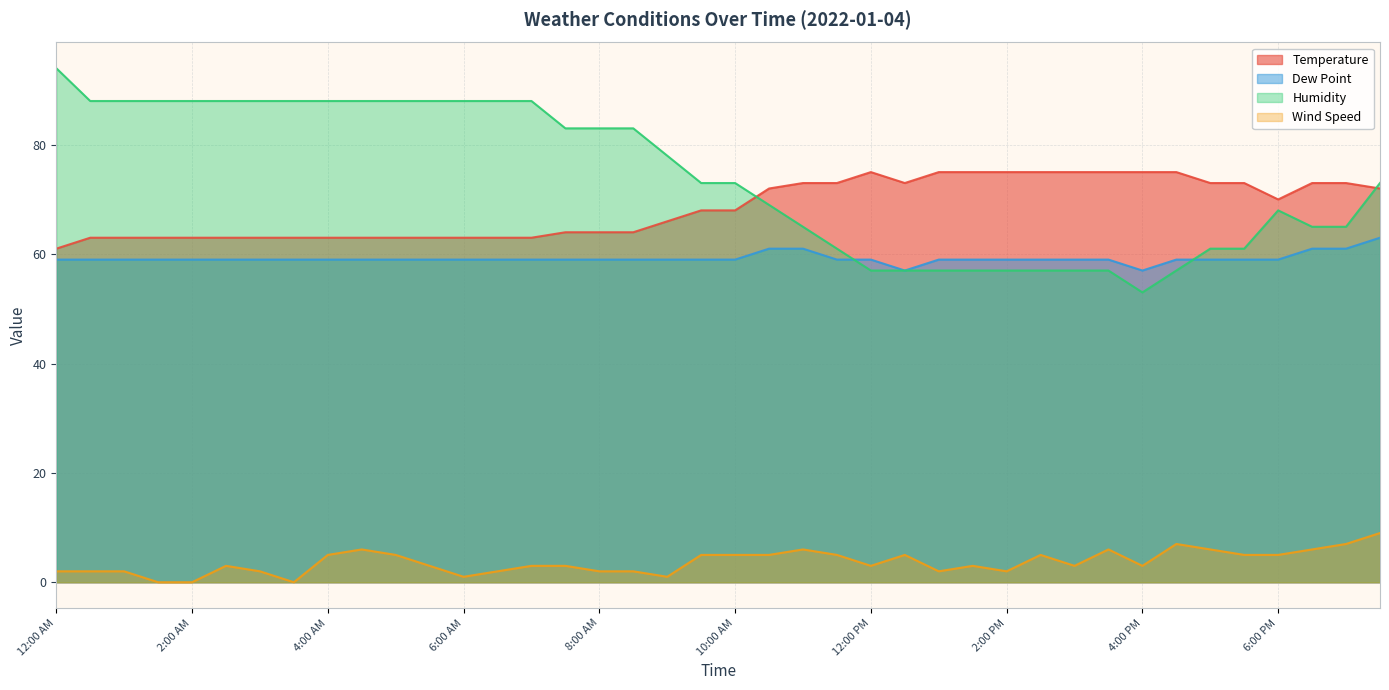

What is the total value across all series at 10:00 AM?

205